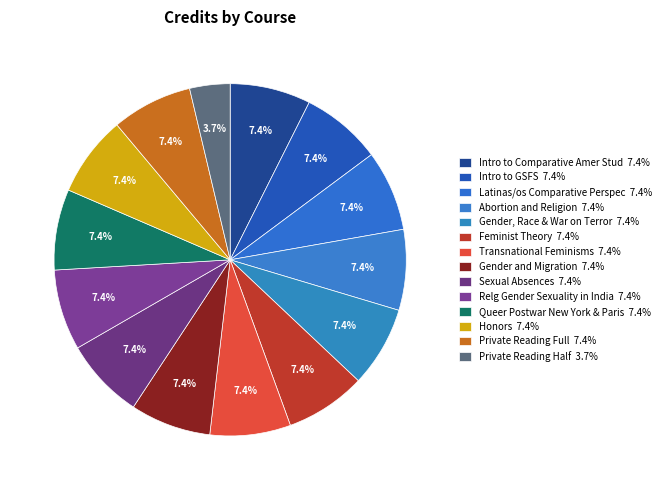

How many slices are in this pie chart?

14